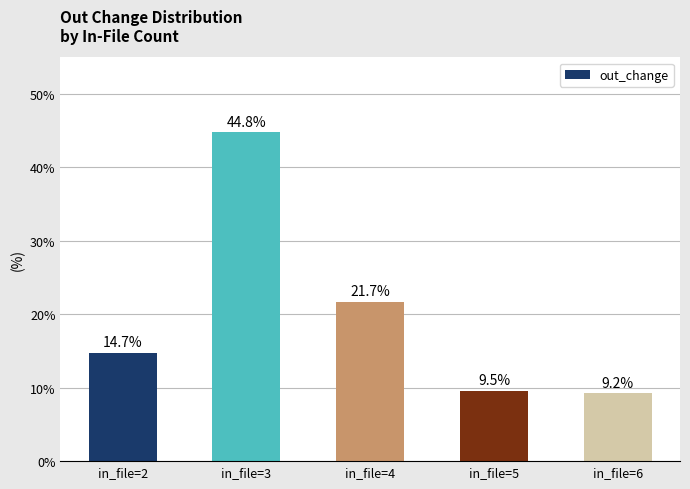

Which has a higher value, in_file=3 or in_file=6?

in_file=3